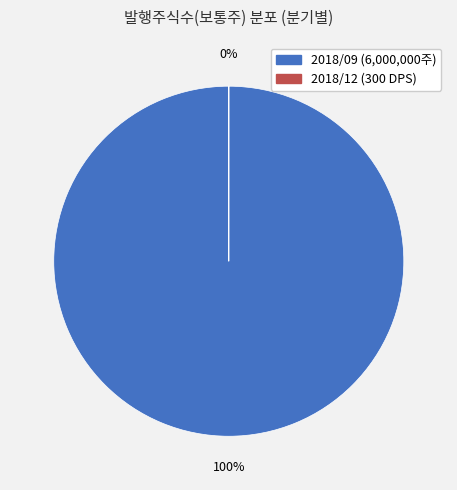

What is the smallest slice in the pie chart?

2018/12